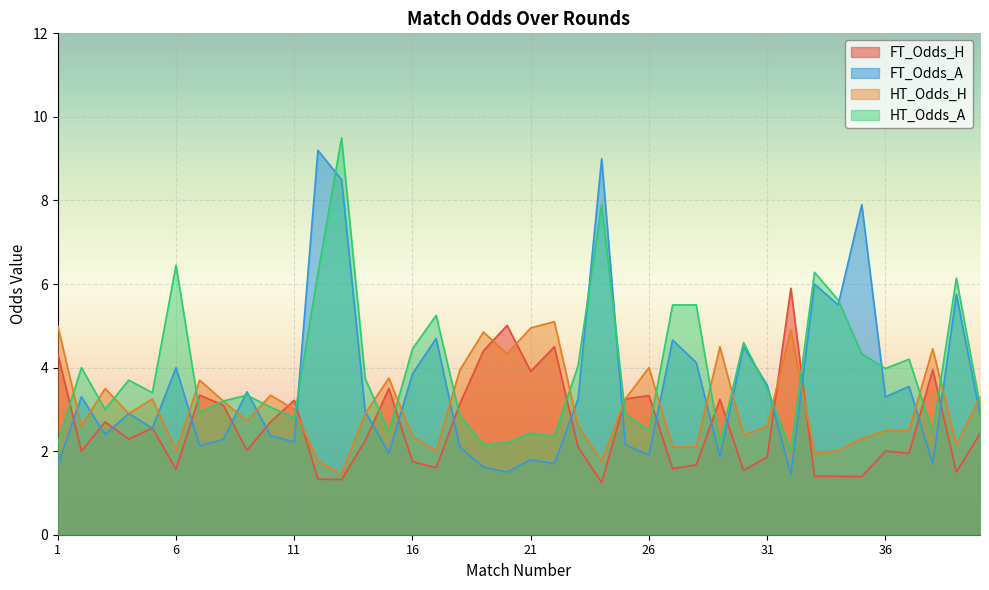

In FT_Odds_A, how many points are higher than both neighbors (excluding endpoints)?

14